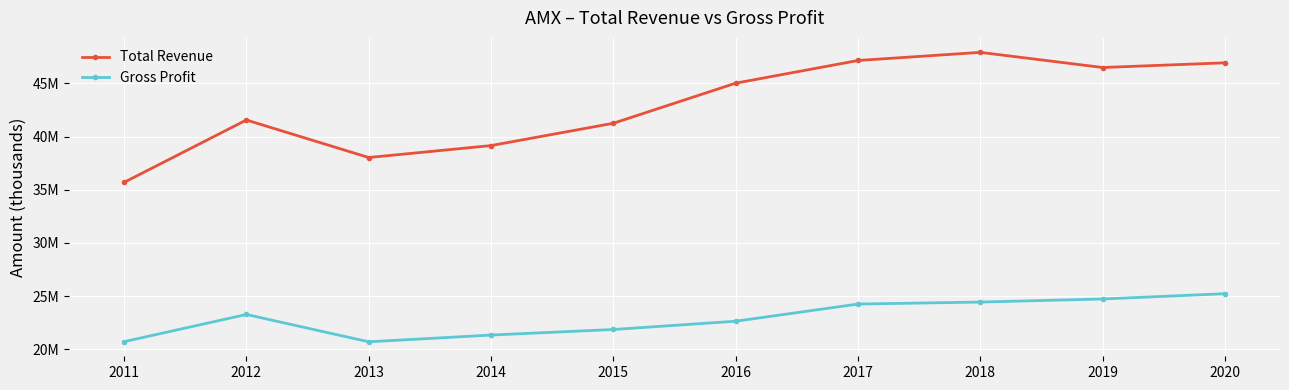

Reading left to right, what are all the values shown in this chart?

Total Revenue: 2011=35685100	2012=41551500	2013=38023700	2014=39147300	2015=41246000	2016=45015300	2017=47148400	2018=47913300	2019=46489100	2020=46929300
Gross Profit: 2011=20707300	2012=23263800	2013=20693200	2014=21328700	2015=21850800	2016=22629700	2017=24242500	2018=24431100	2019=24718500	2020=25219100